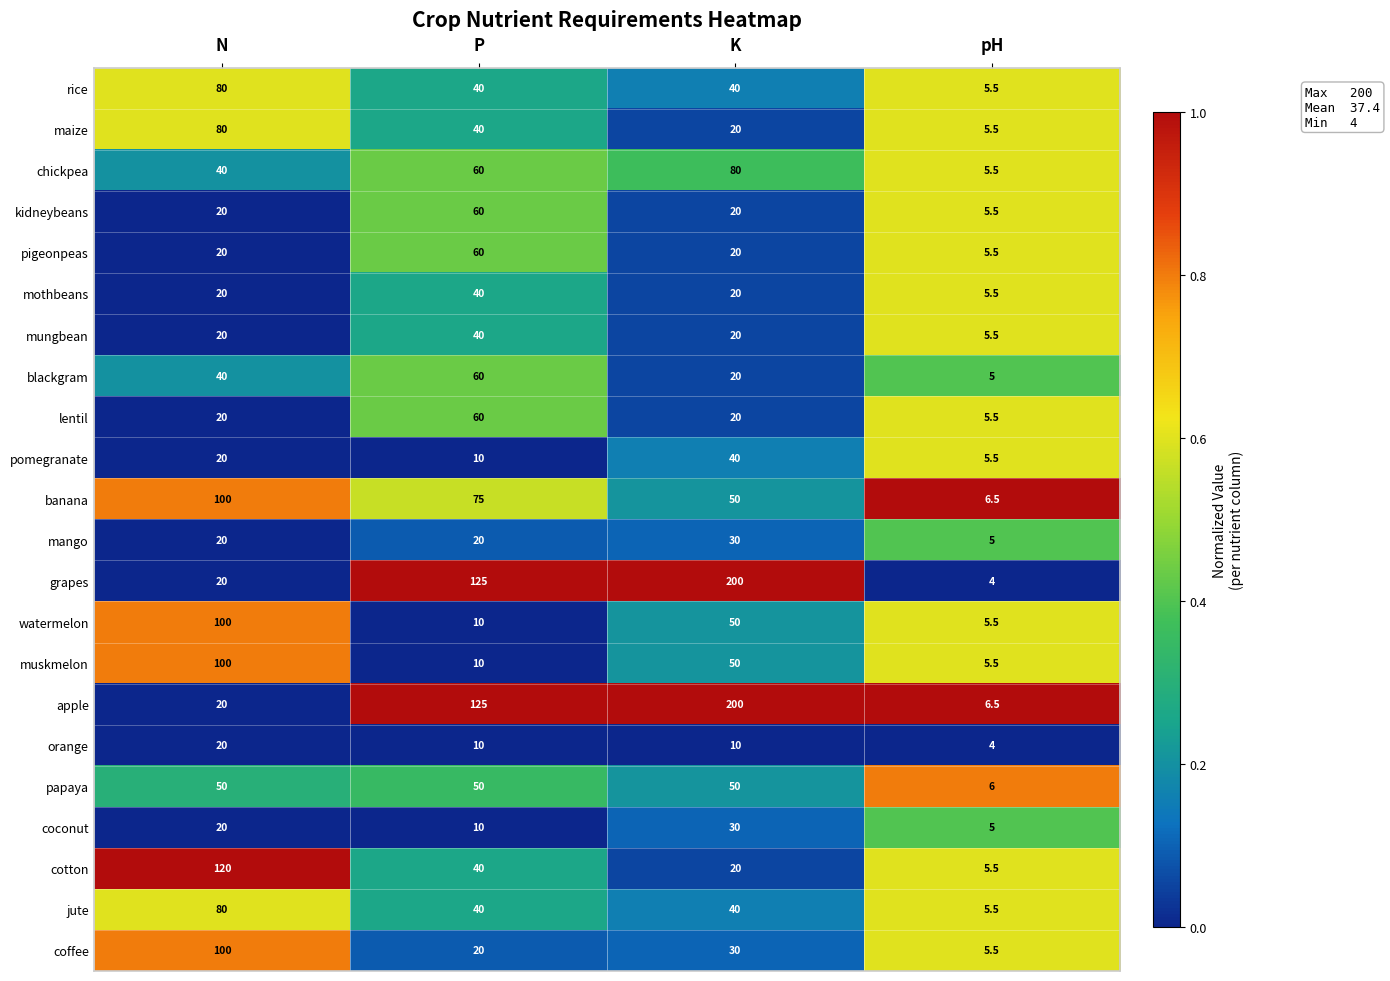

What is the total value across all series at K?

1060.0